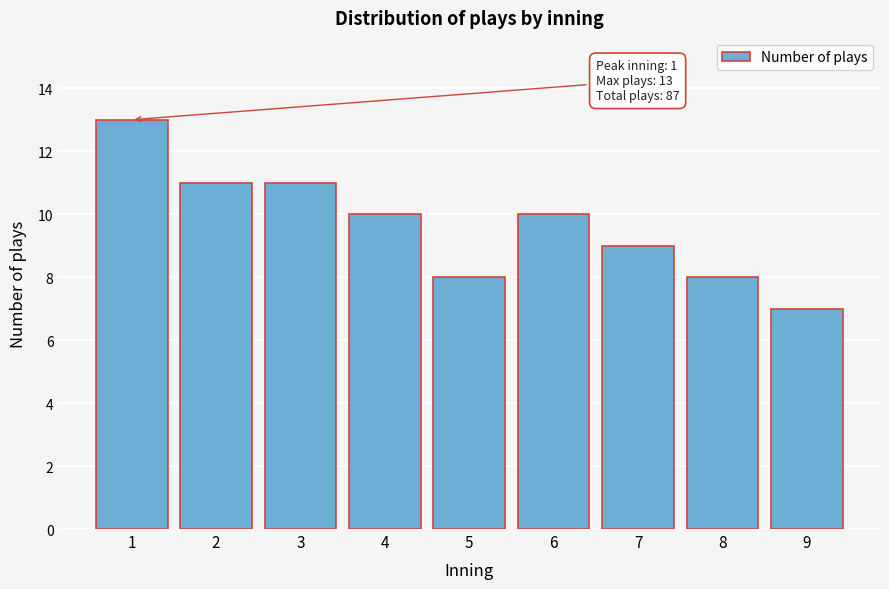

Reading left to right, extract all data points from this chart.

13	11	11	10	8	10	9	8	7